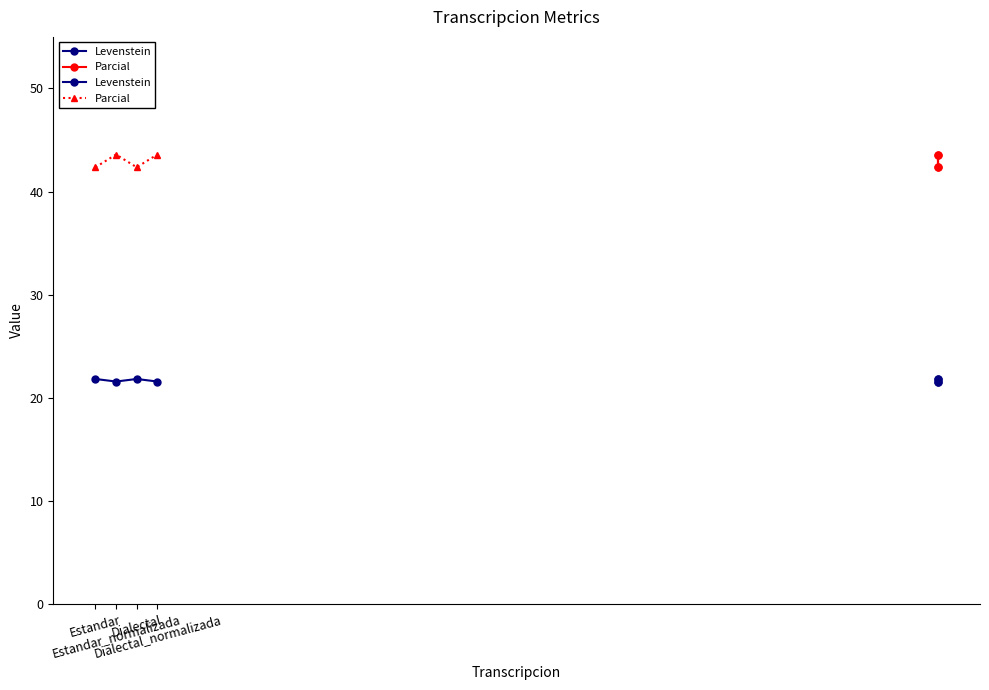

Which category has the highest value in the Parcial series?

Estandar_normalizada